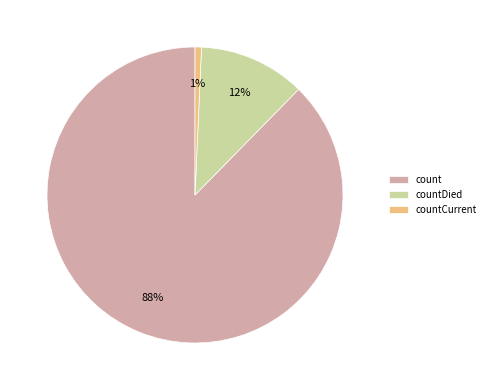

Is it true that countCurrent is 1% of the pie?

True